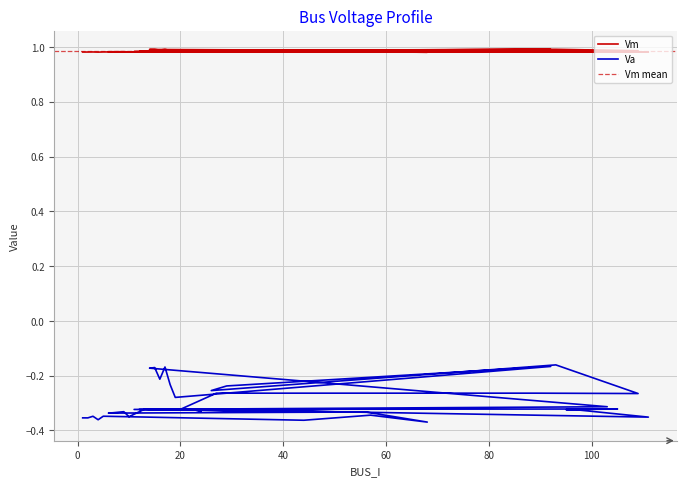

True or false: Va and Vm intersect in this chart.

False